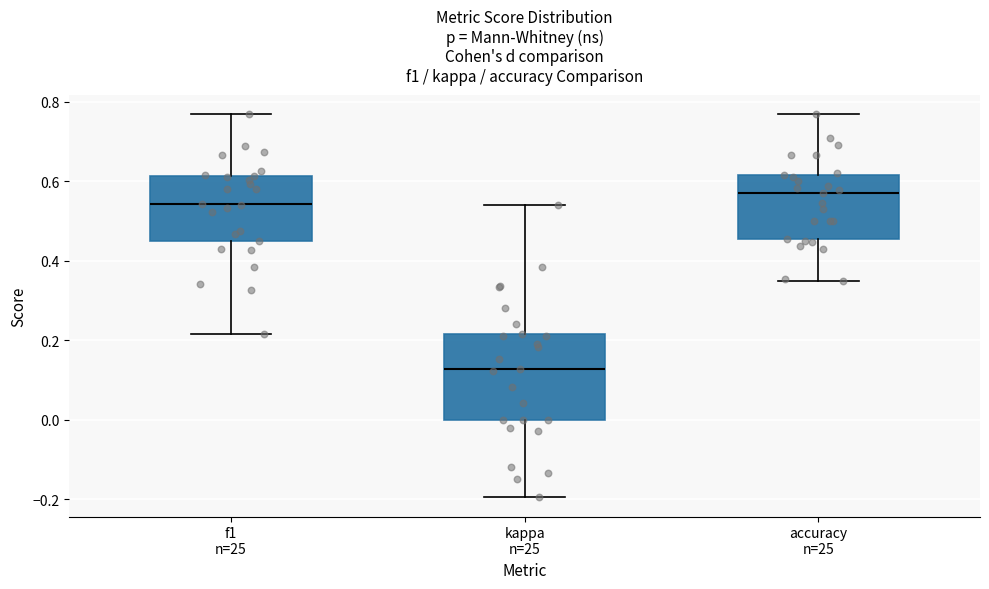

Reading left to right, read every box against the y-axis: the position of its median line, the range the box covers, and the ends of its whiskers. The values are not printed on the chart, so give them approximately, as read against the axis.

f1 n=25: median 0.54, box 0.44 to 0.62, whiskers 0.22 to 0.76
kappa n=25: median 0.12, box 0.00 to 0.22, whiskers -0.20 to 0.54
accuracy n=25: median 0.58, box 0.46 to 0.62, whiskers 0.34 to 0.76